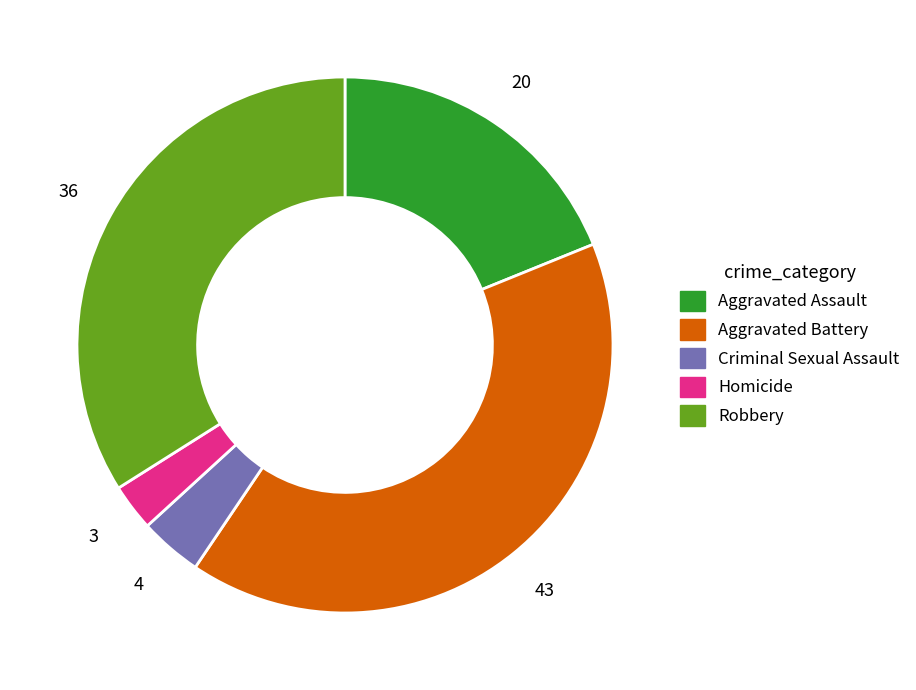

Which category has the biggest portion of the pie?

Aggravated Battery